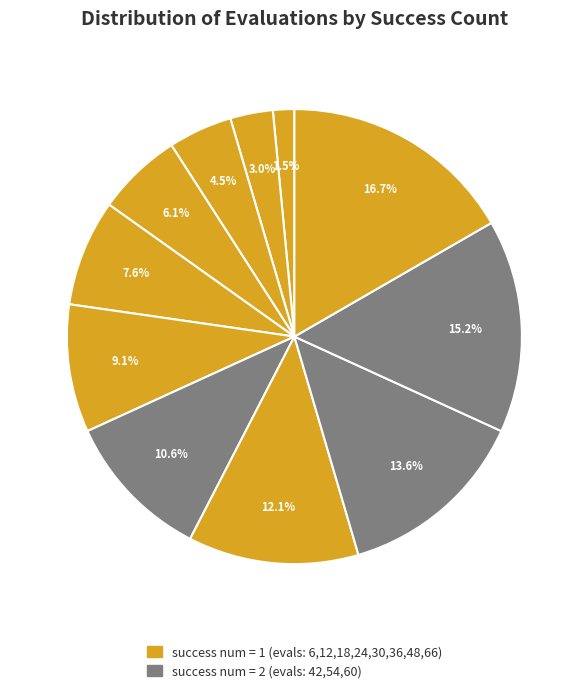

How many slices are in this pie chart?

11